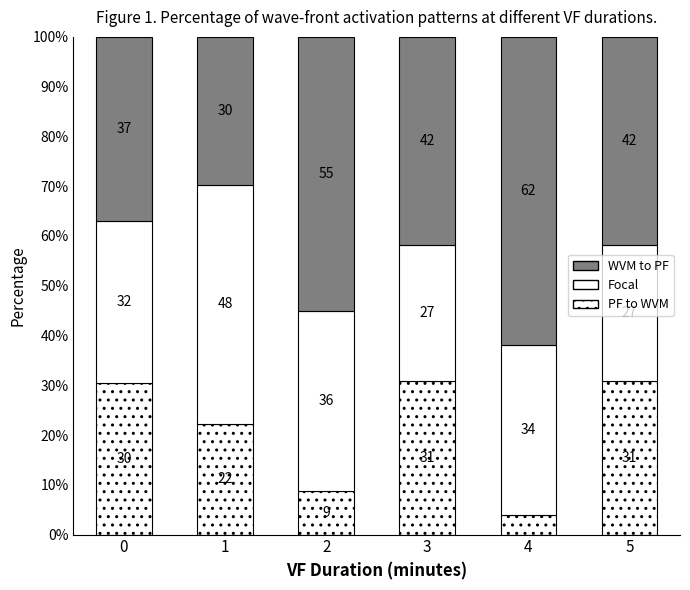

List the series in order of their overall mean, highest first.

WVM to PF, Focal, PF to WVM